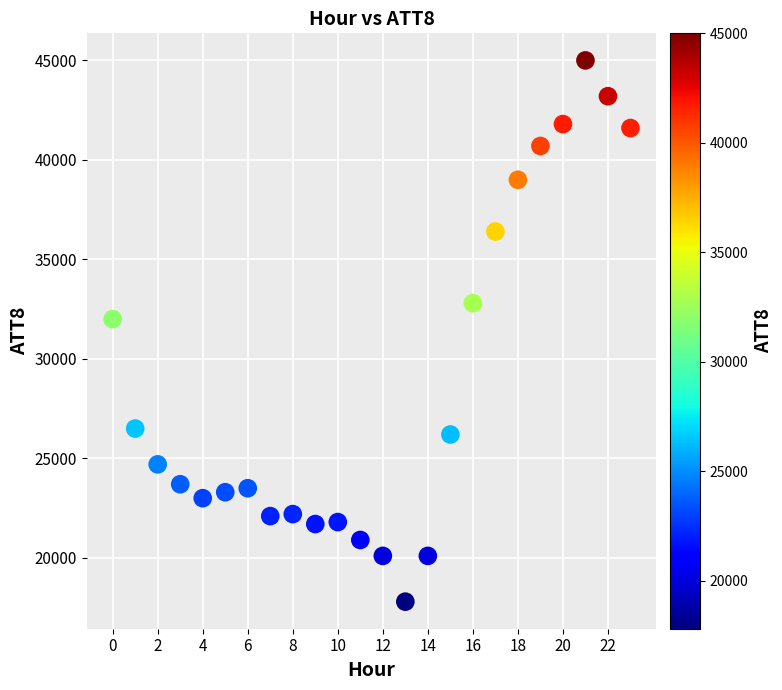

What is the range of Y values (max minus min)?

27200